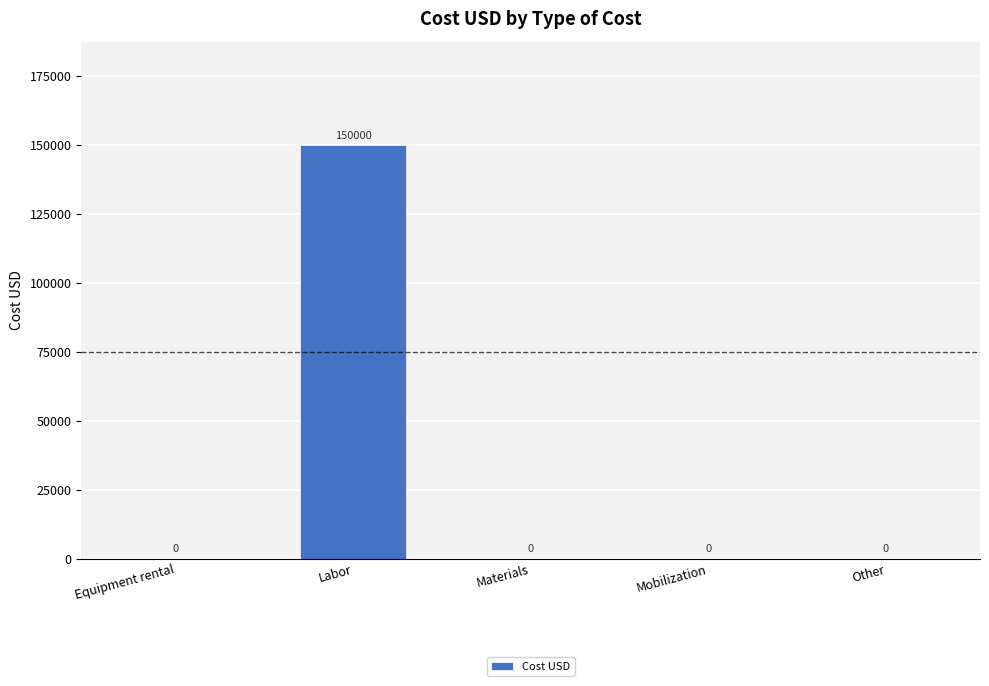

How many categories are shown in the chart?

5